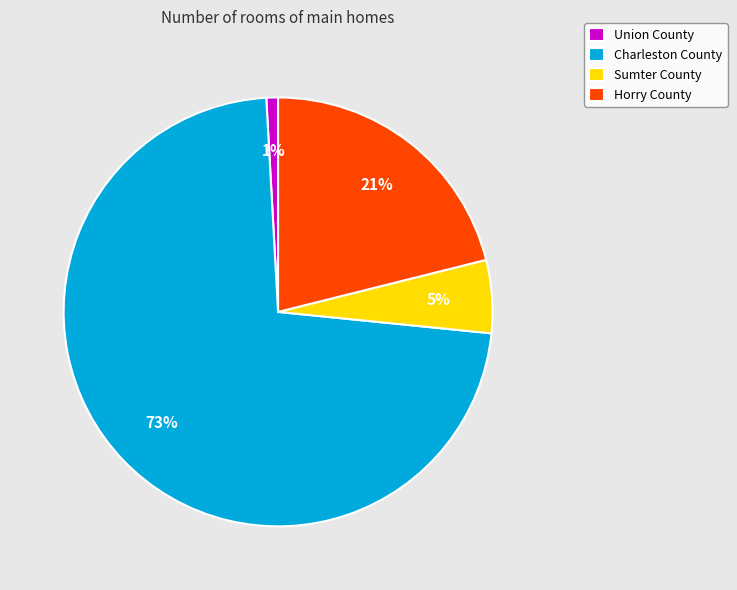

To the nearest percent, what is the difference between the Horry County and Sumter County slice percentages?

16%